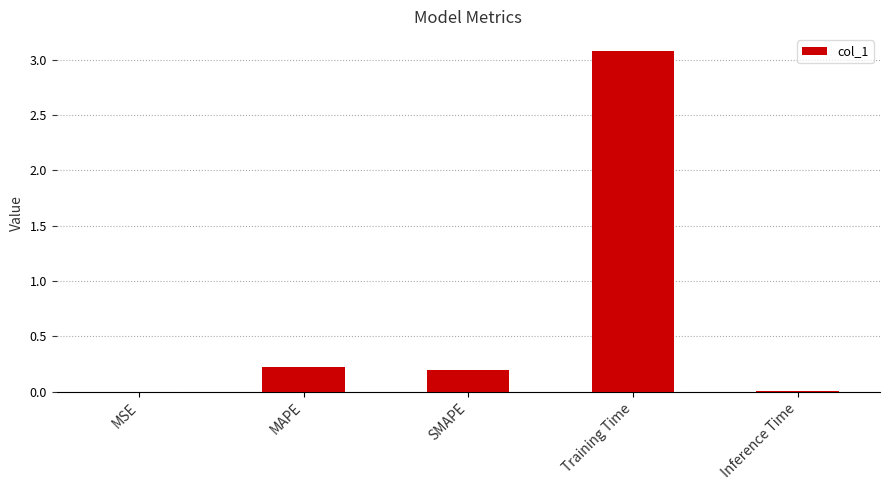

Are the bars horizontal?

No